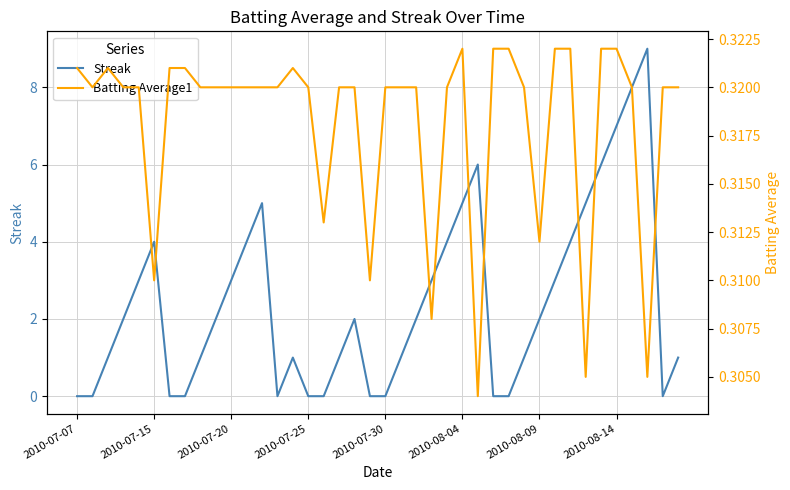

How many interior local valleys does the Batting Average1 series have?

9